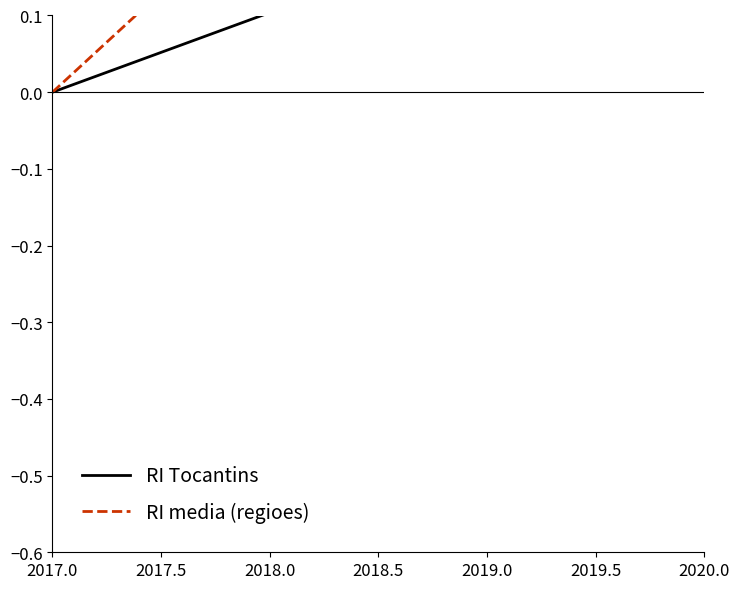

Rank the series by their average value, from lowest to highest.

RI Tocantins, RI media (regioes)